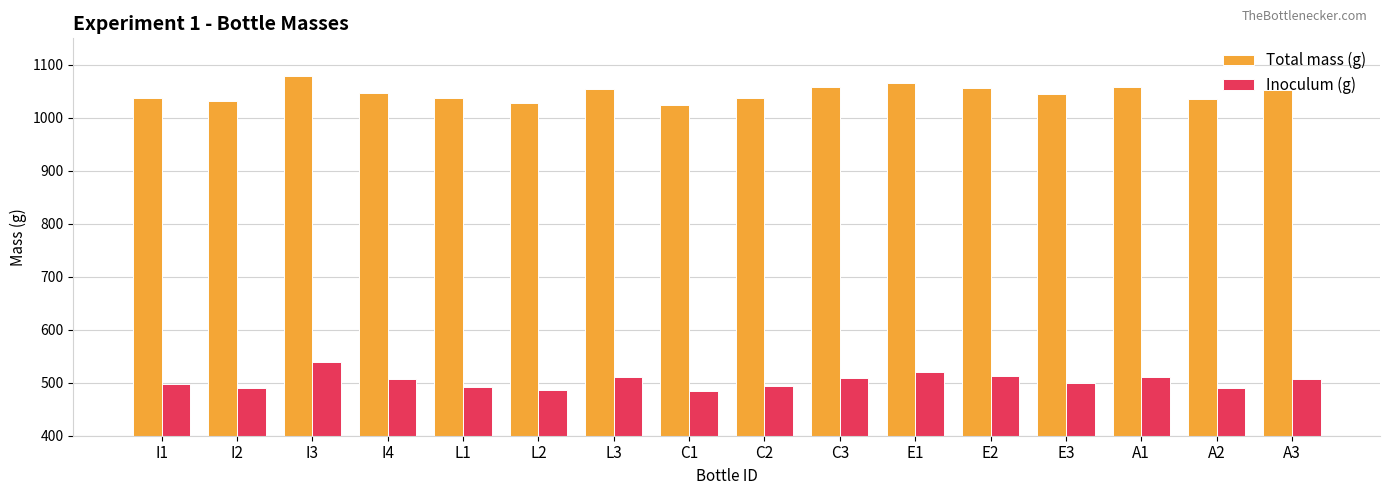

What is the average value of the Inoculum (g) series?

503.0